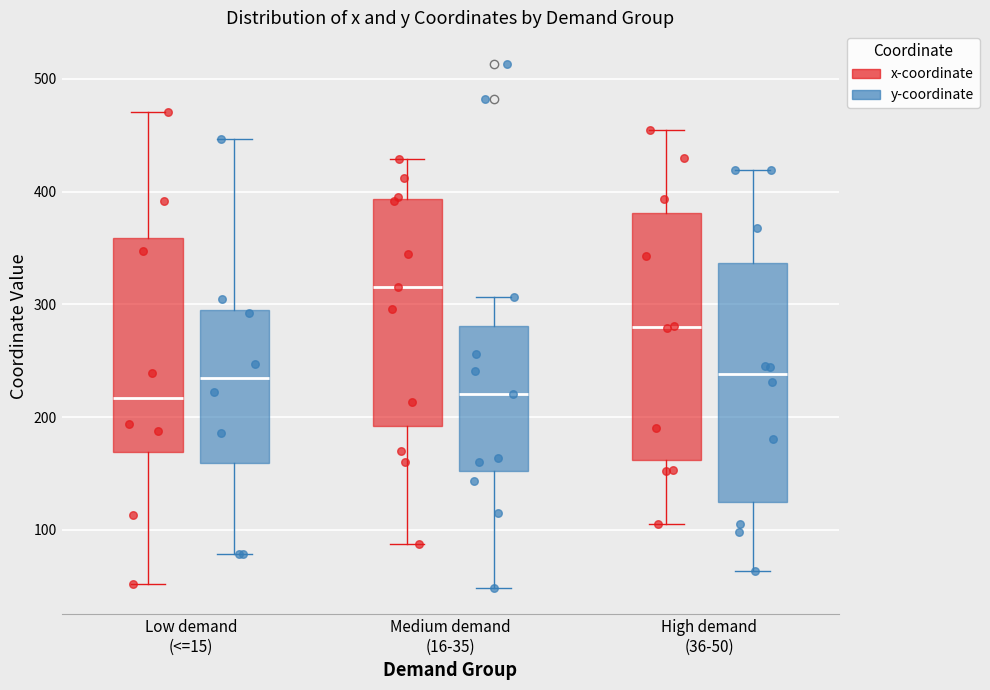

Where is the upper edge of the box for High demand (36-50) (x-coordinate) on the y-axis? The values are not printed on the chart, so give them approximately, as read against the axis.

380